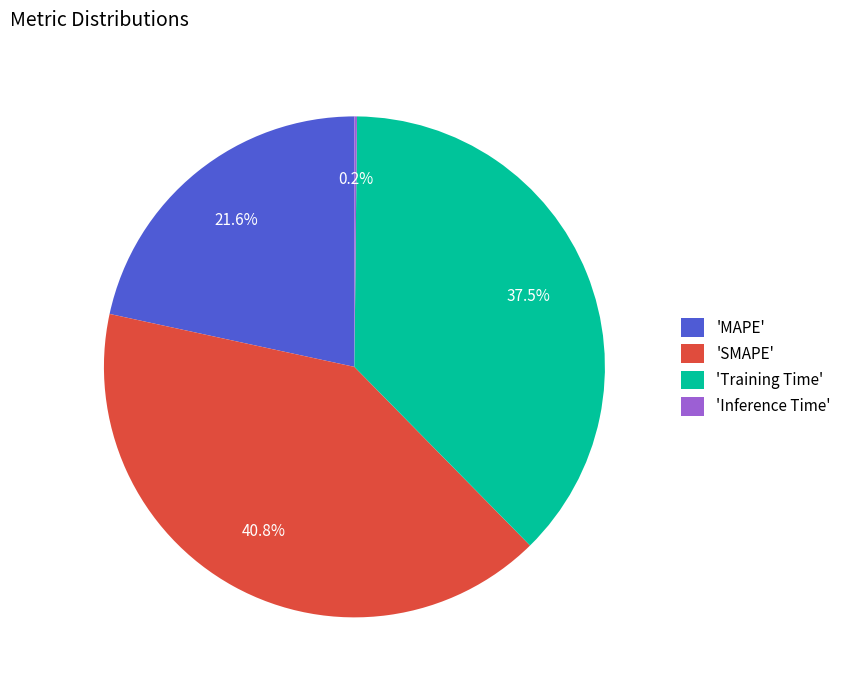

To the nearest percent, what is the difference between the largest and smallest slice percentages?

41%